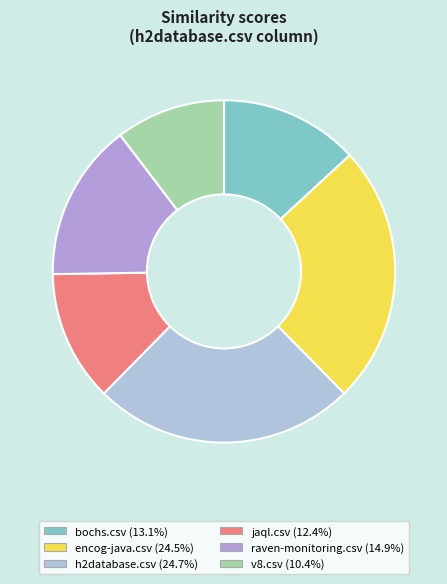

Rank the categories by value from lowest to highest.

v8.csv, jaql.csv, bochs.csv, raven-monitoring.csv, encog-java.csv, h2database.csv